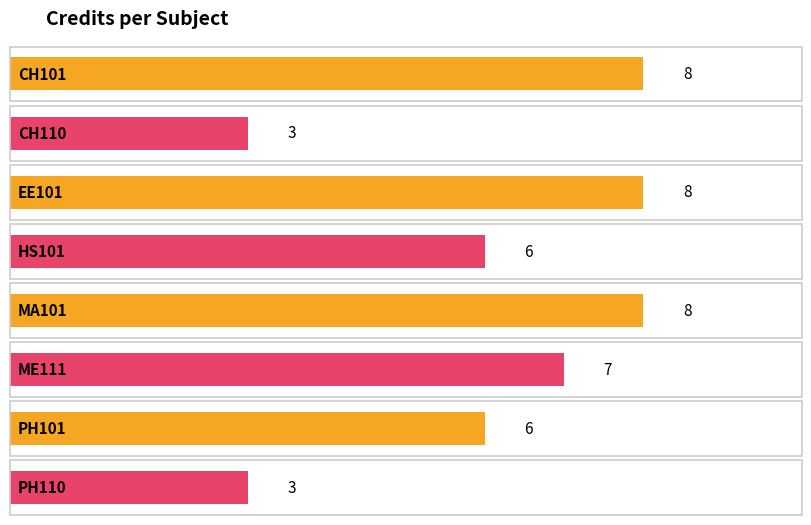

Reading left to right, what are all the values shown in this chart?

CH101=8	CH110=3	EE101=8	HS101=6	MA101=8	ME111=7	PH101=6	PH110=3